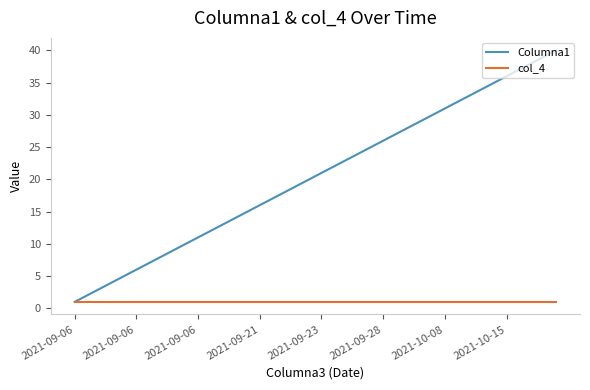

What is the difference between the maximum and minimum values in the Columna1 series?

39